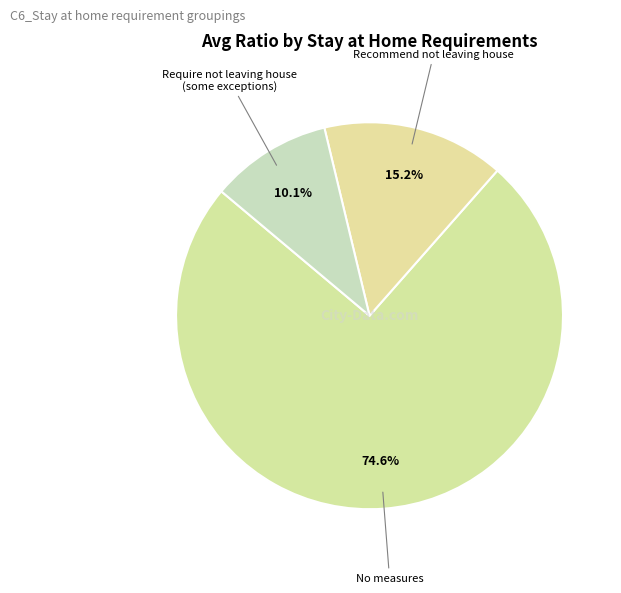

To the nearest percent, what is the average slice percentage?

33%